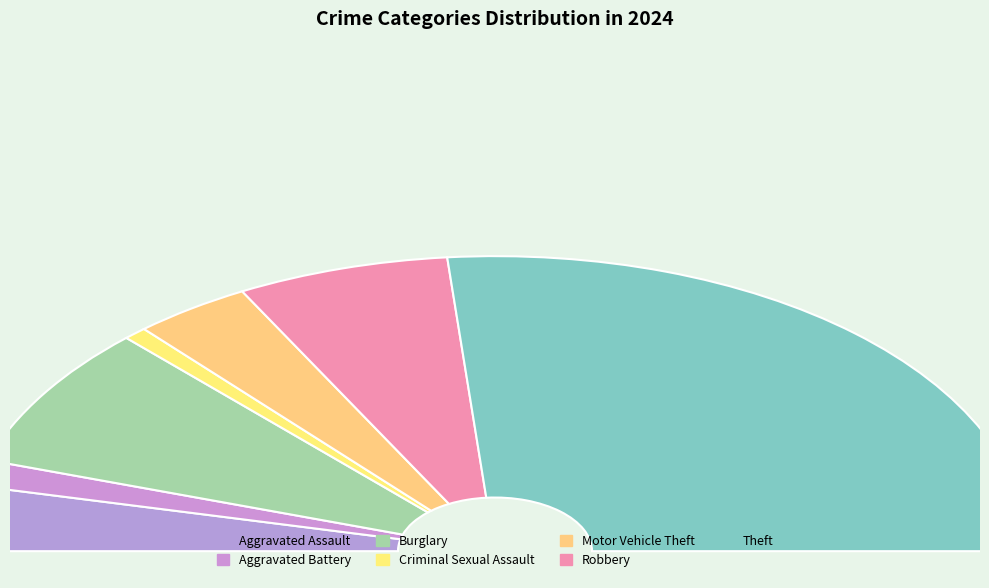

Which has a higher value, Robbery or Burglary?

Burglary